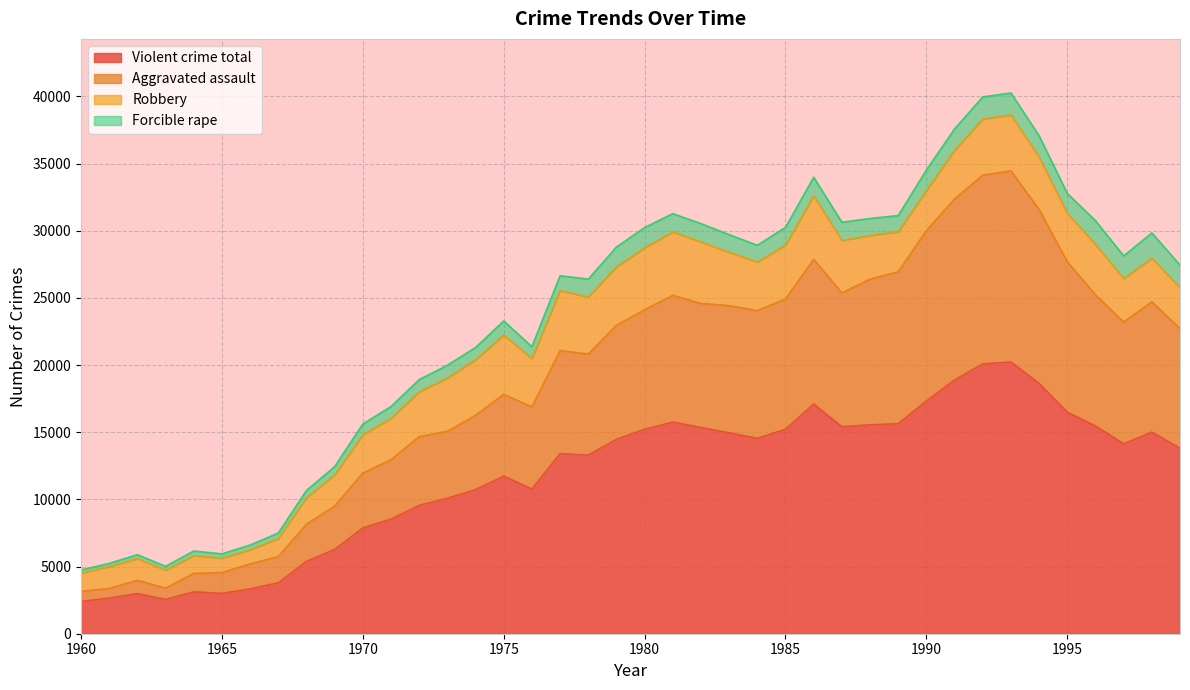

At which label does Violent crime total first exceed 14139?

1979